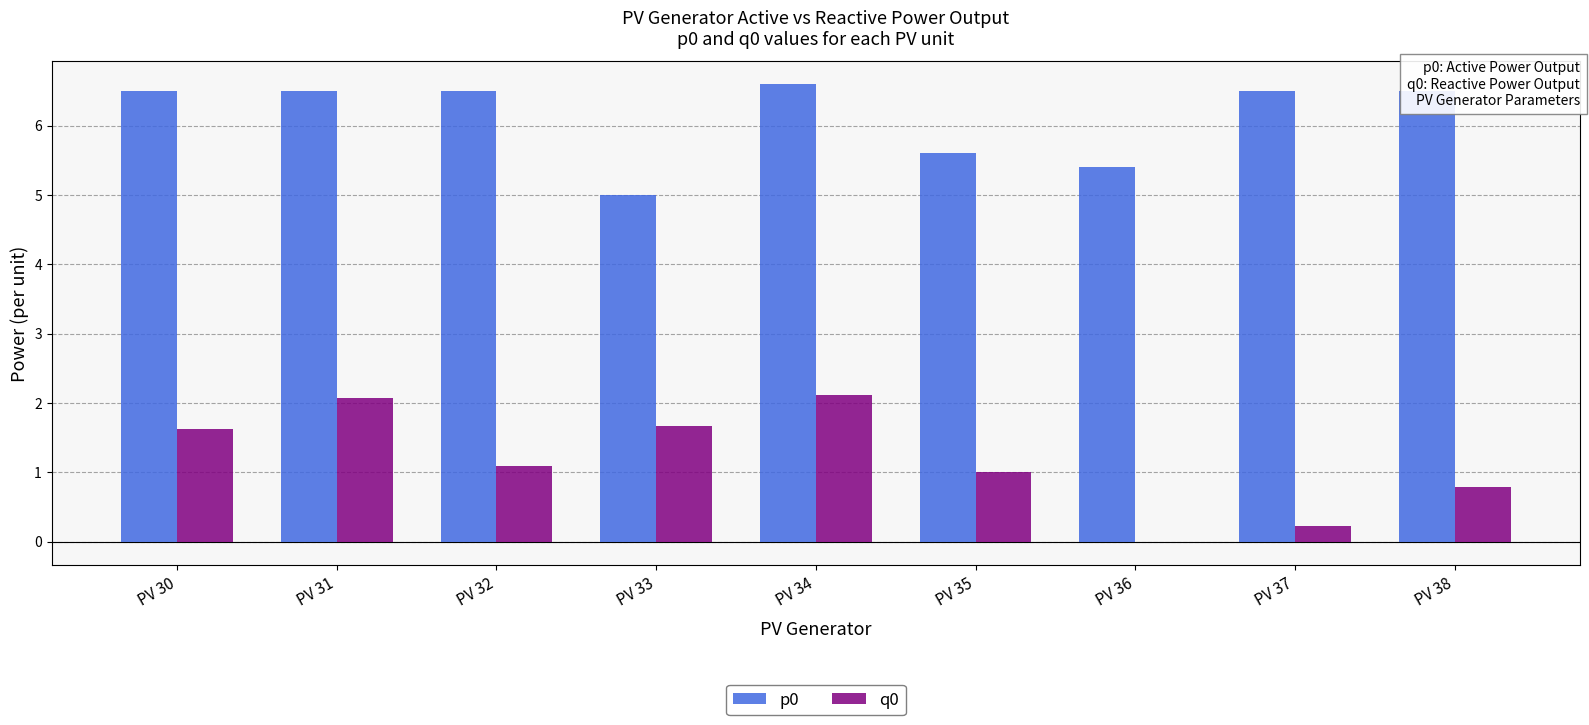

What is the highest value of the q0 series?

2.1